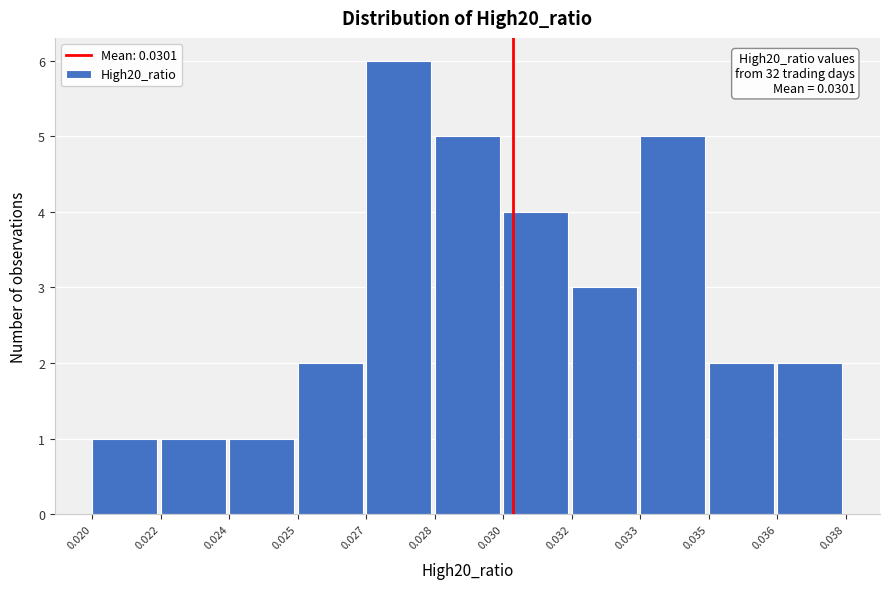

Reading left to right, extract all data points from this chart.

0.020=1	0.022=1	0.024=1	0.025=2	0.027=6	0.028=5	0.030=4	0.032=3	0.033=5	0.035=2	0.036=2